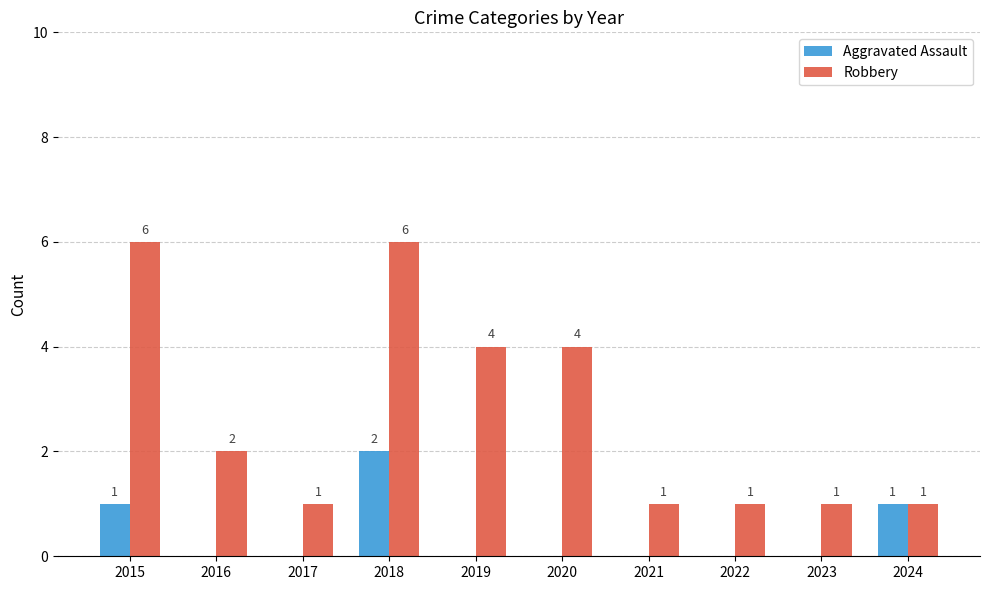

Reading right to left, what are all the values shown in this chart?

Aggravated Assault: 1	0	0	0	0	0	2	0	0	1
Robbery: 1	1	1	1	4	4	6	1	2	6